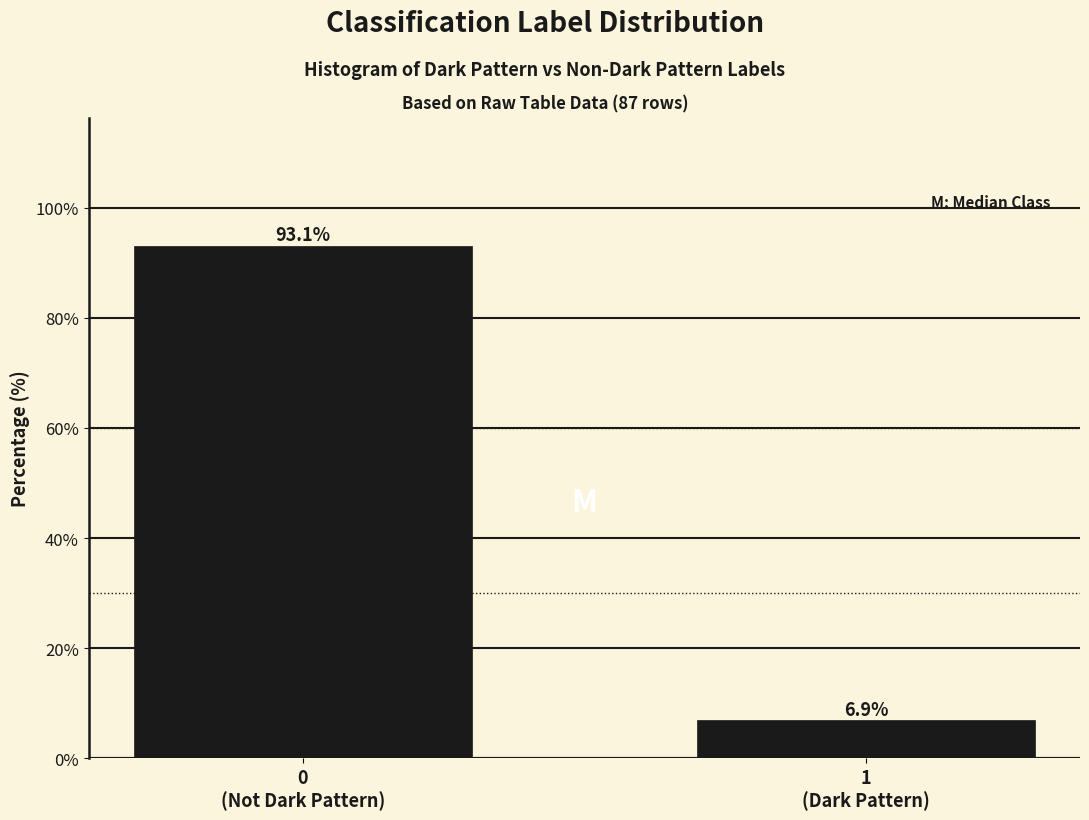

Reading left to right, what are all the values shown in this chart?

93.1	6.9